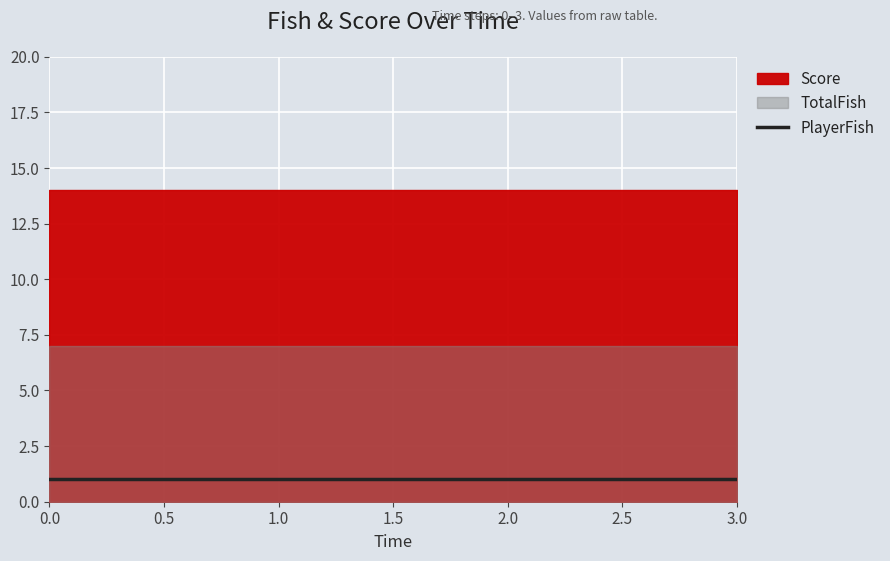

Count the number of categories in the chart.

4